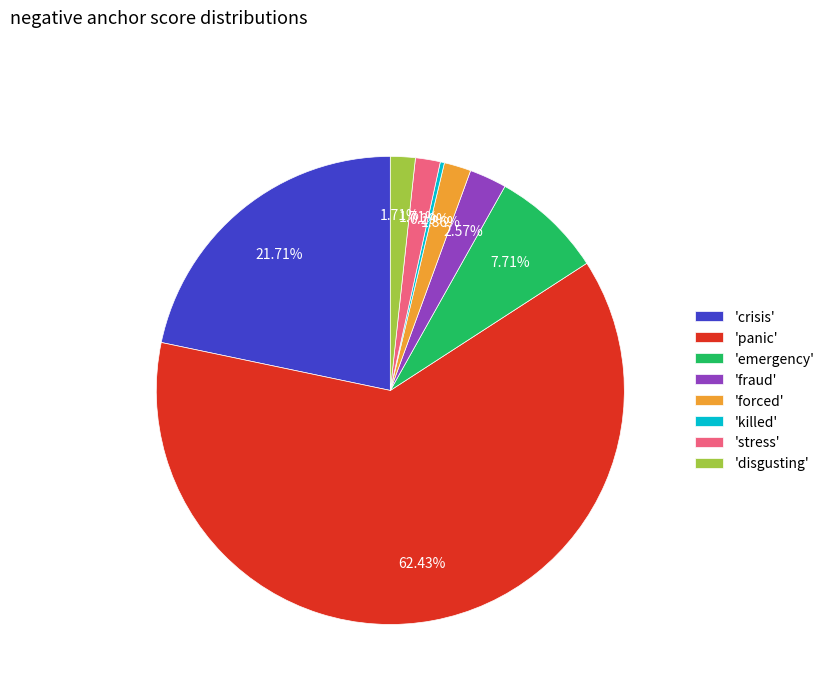

Is there a majority slice in this chart?

Yes